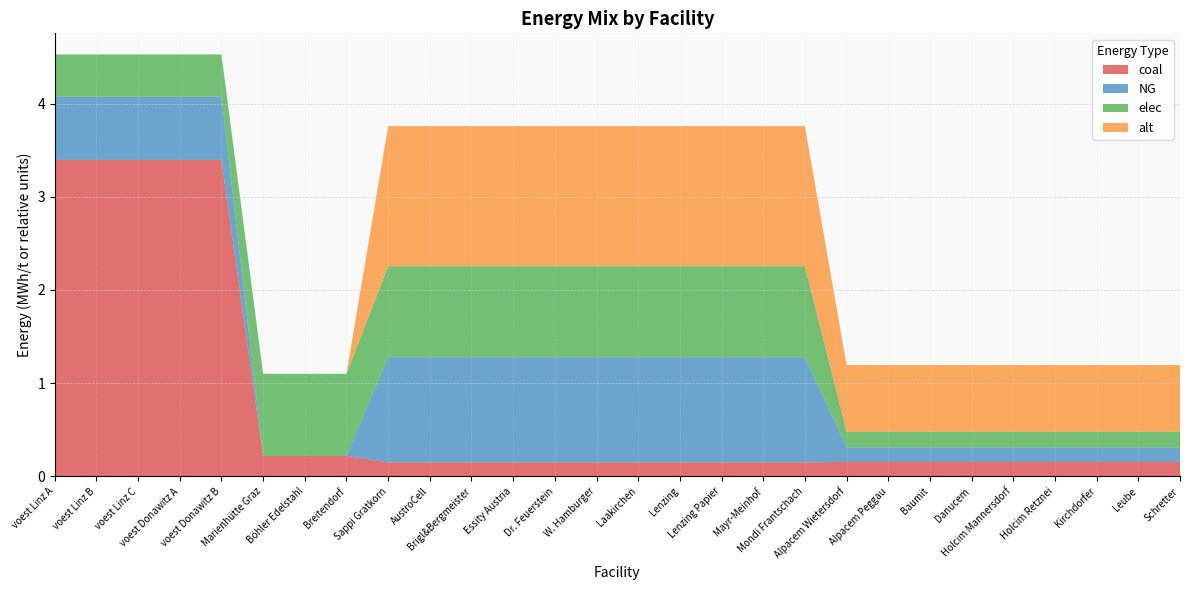

Reading left to right, transcribe all the data shown in this chart.

coal: 3.4	3.4	3.4	3.4	3.4	0.2	0.2	0.2	0.2	0.2	0.2	0.2	0.2	0.2	0.2	0.2	0.2	0.2	0.2	0.2	0.2	0.2	0.2	0.2	0.2	0.2	0.2	0.2
NG: 0.7	0.7	0.7	0.7	0.7	0.0	0.0	0.0	1.1	1.1	1.1	1.1	1.1	1.1	1.1	1.1	1.1	1.1	1.1	0.2	0.2	0.2	0.2	0.2	0.2	0.2	0.2	0.2
elec: 0.5	0.5	0.5	0.5	0.5	0.9	0.9	0.9	1.0	1.0	1.0	1.0	1.0	1.0	1.0	1.0	1.0	1.0	1.0	0.2	0.2	0.2	0.2	0.2	0.2	0.2	0.2	0.2
alt: 0.0	0.0	0.0	0.0	0.0	0.0	0.0	0.0	1.5	1.5	1.5	1.5	1.5	1.5	1.5	1.5	1.5	1.5	1.5	0.7	0.7	0.7	0.7	0.7	0.7	0.7	0.7	0.7